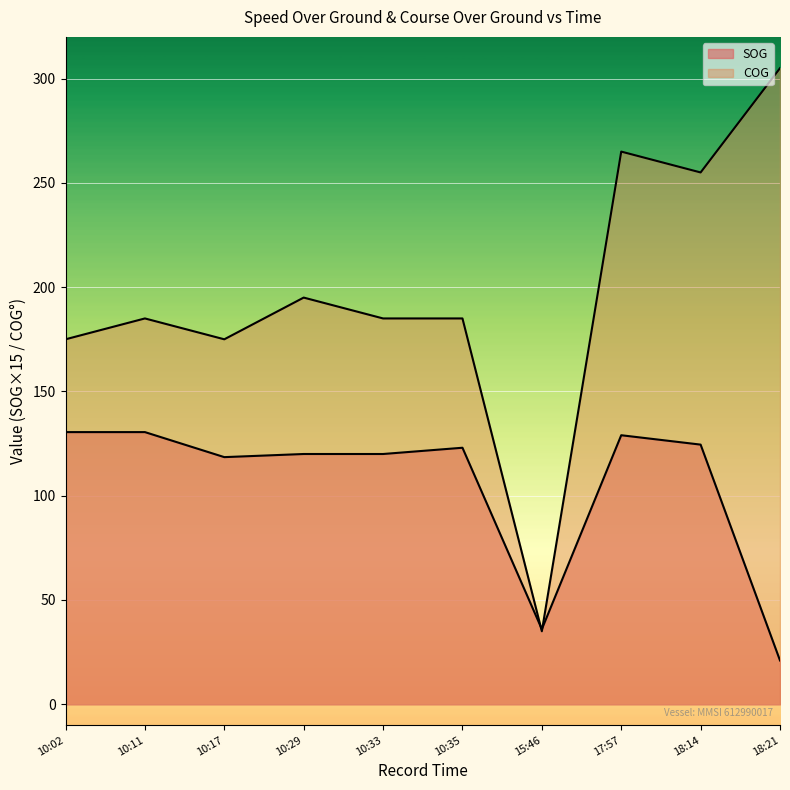

Between 10:17 and 10:29, which series saw the biggest shift?

COG